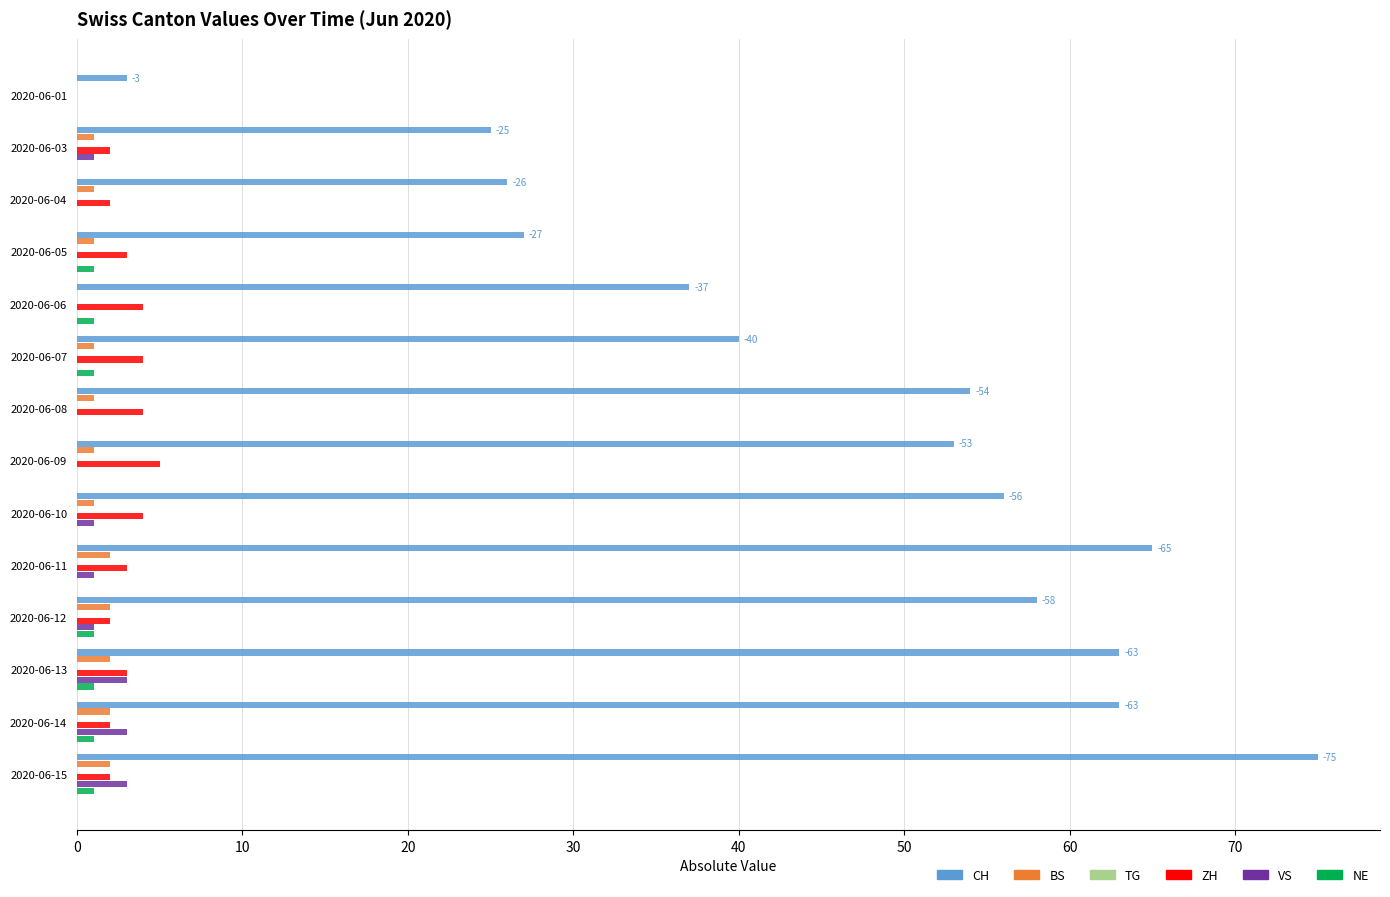

At which label is VS closest to 1?

2020-06-03